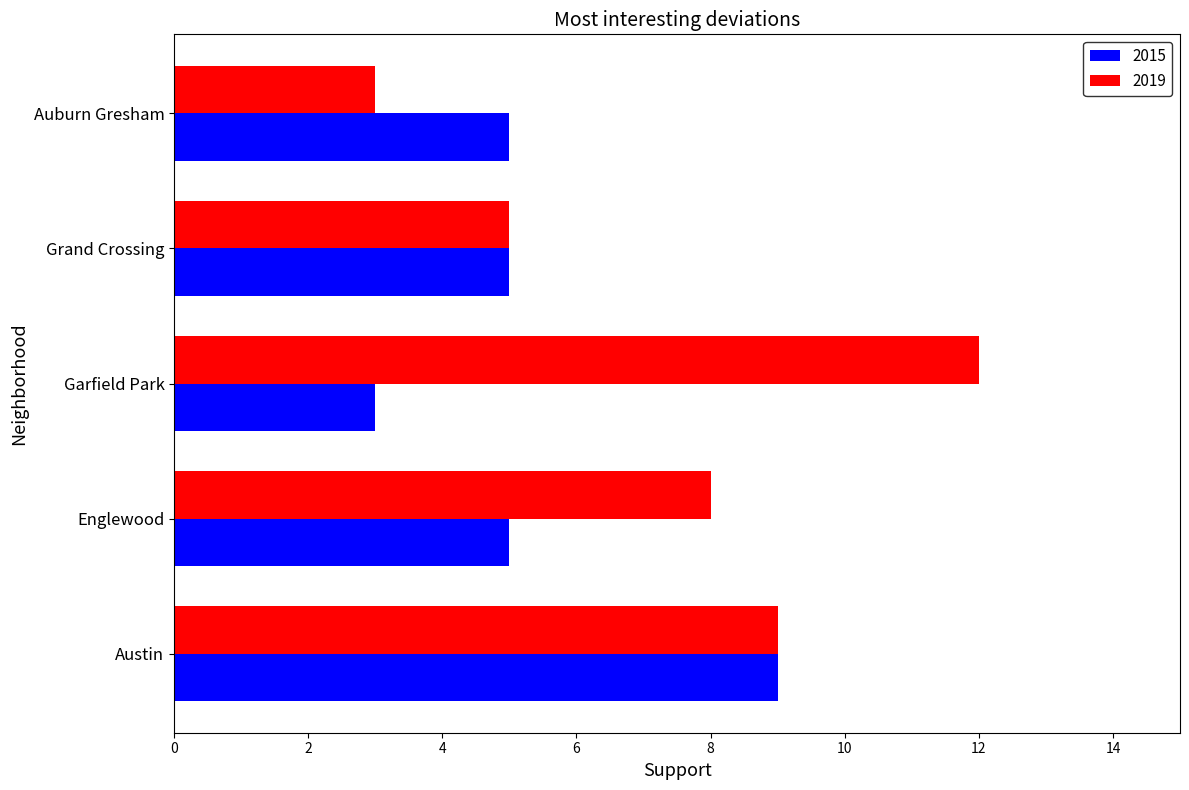

How many distinct data groups are displayed?

2